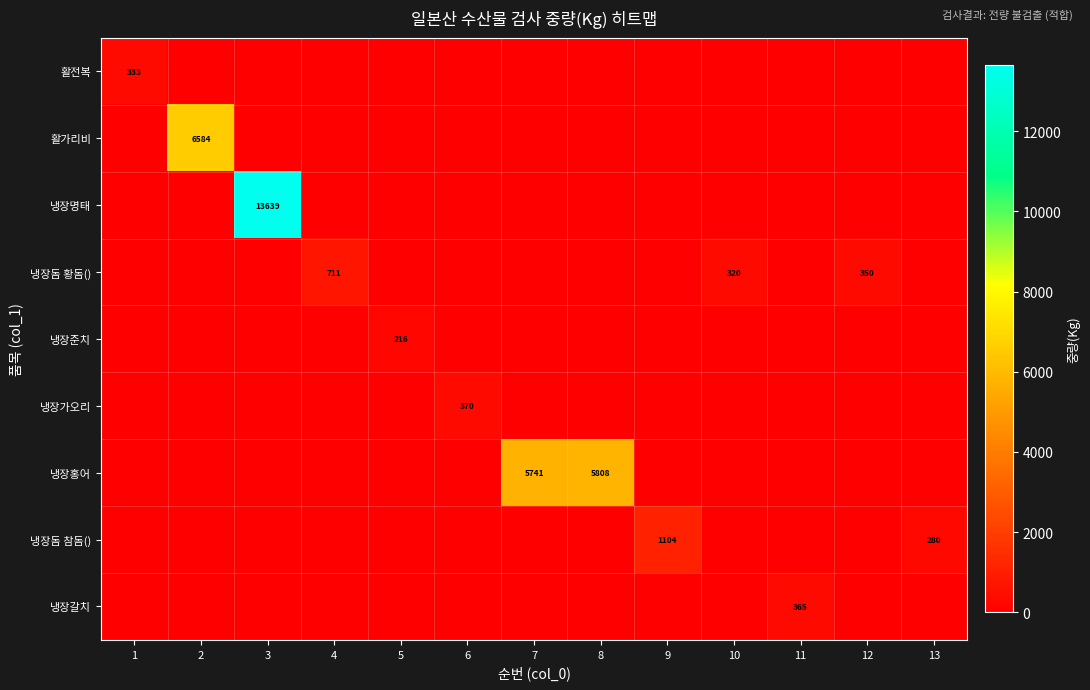

What is the spread (max minus min) of values at 10?

320